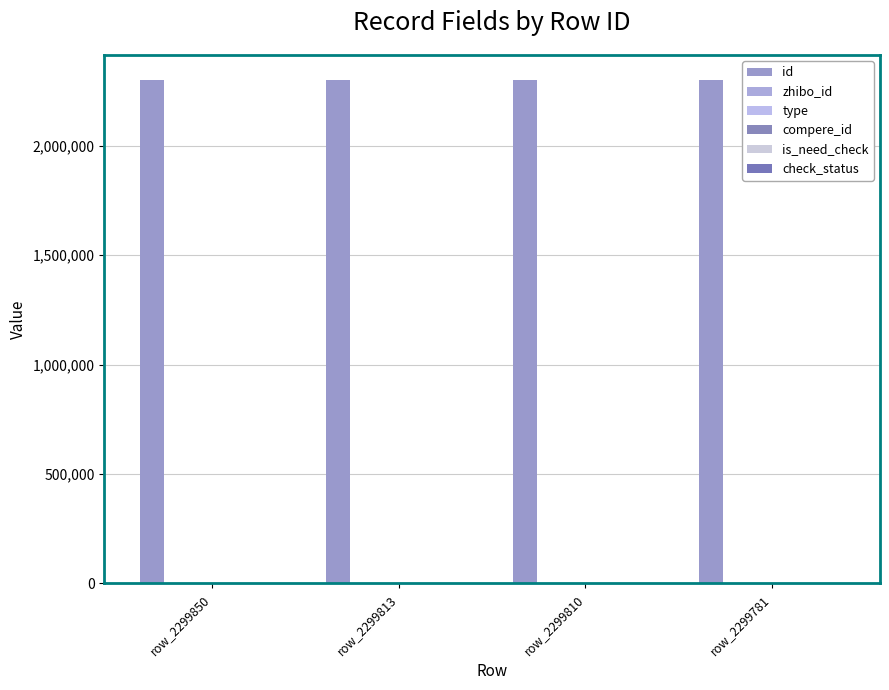

What is the total value across all series at row_2299810?

2299963